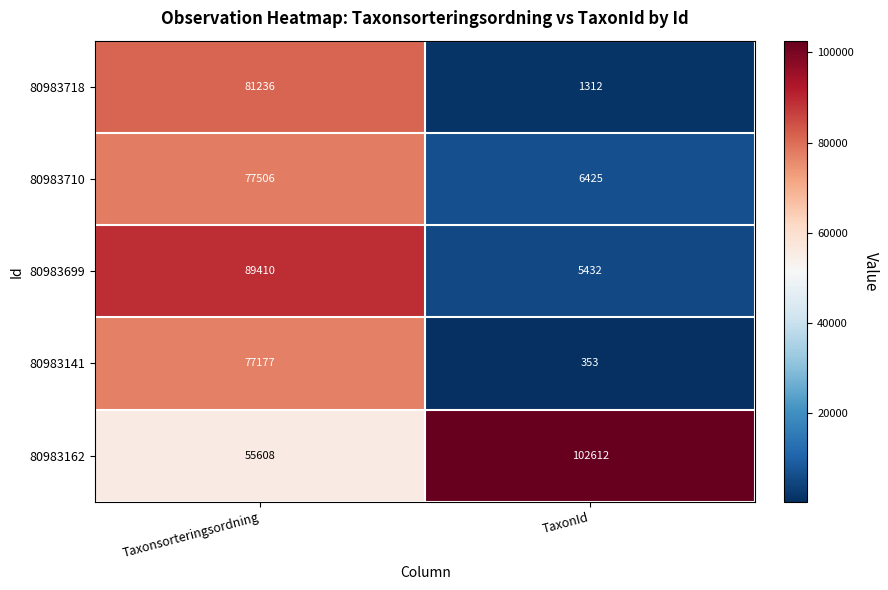

Rank the series by their maximum value, from highest to lowest.

80983162, 80983699, 80983718, 80983710, 80983141